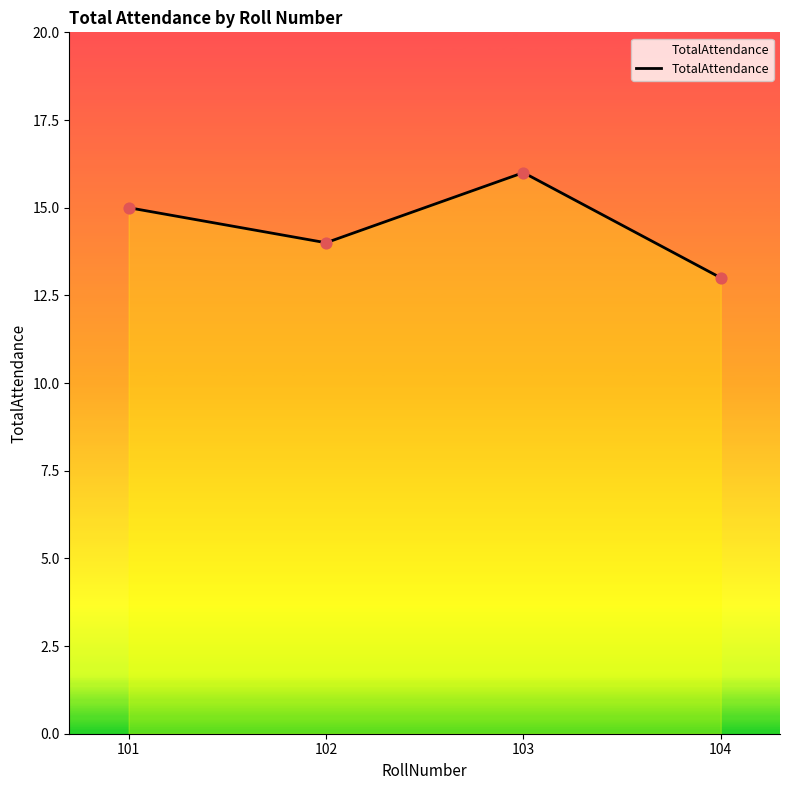

What is the change in value from 101 to 102?

-1